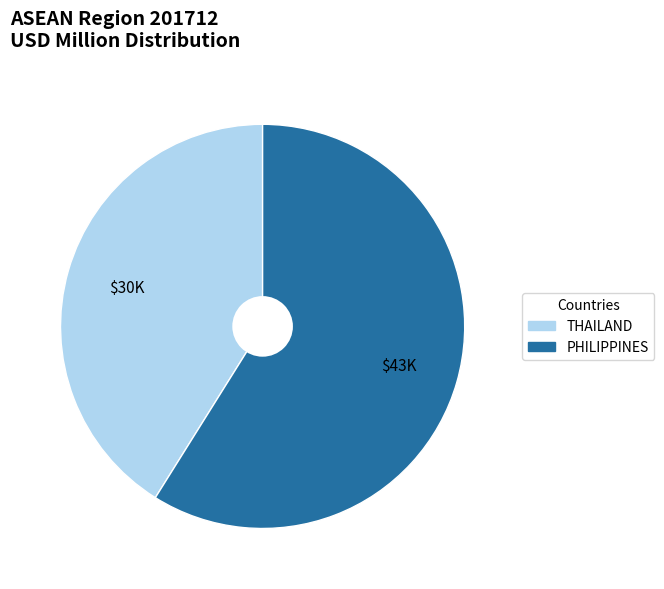

How many segments does this pie chart have?

2